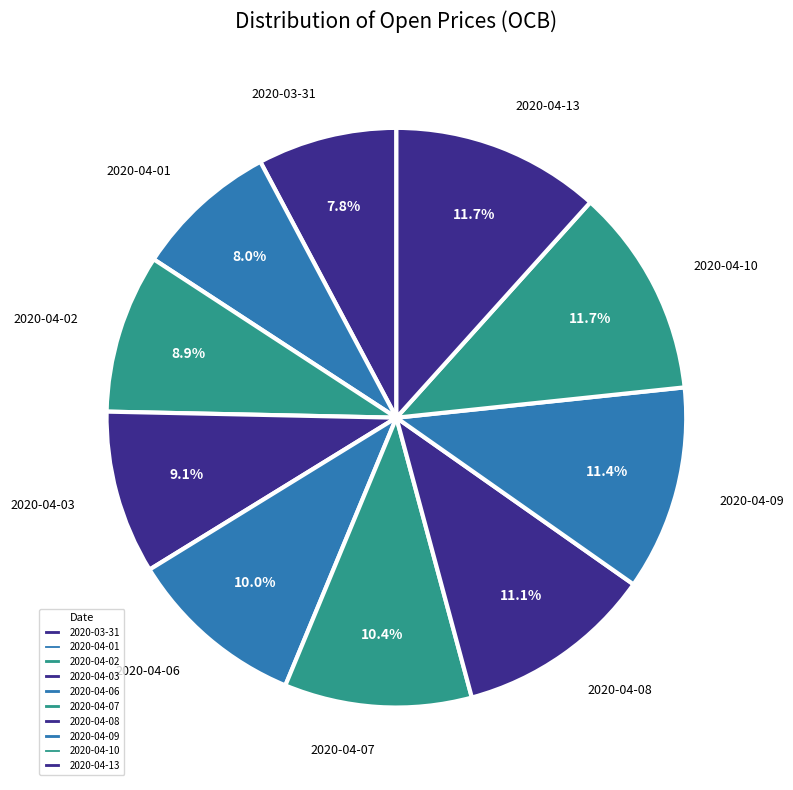

How many segments does this pie chart have?

10